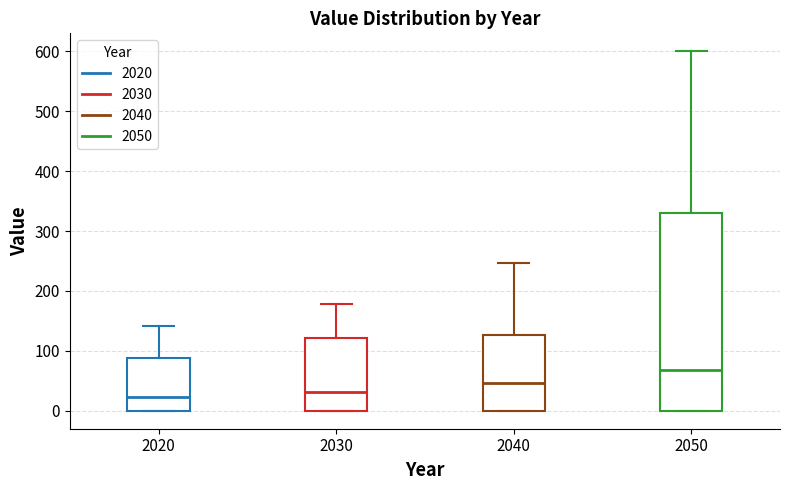

Reading left to right, transcribe this box plot: for each box, give where its median line is, the range the box spans, and where its two whiskers end, as read against the y-axis. The values are not printed on the chart, so give them approximately, as read against the axis.

2020: median 20, box 0 to 90, whiskers 0 to 140
2030: median 30, box 0 to 120, whiskers 0 to 180
2040: median 50, box 0 to 130, whiskers 0 to 250
2050: median 70, box 0 to 330, whiskers 0 to 600